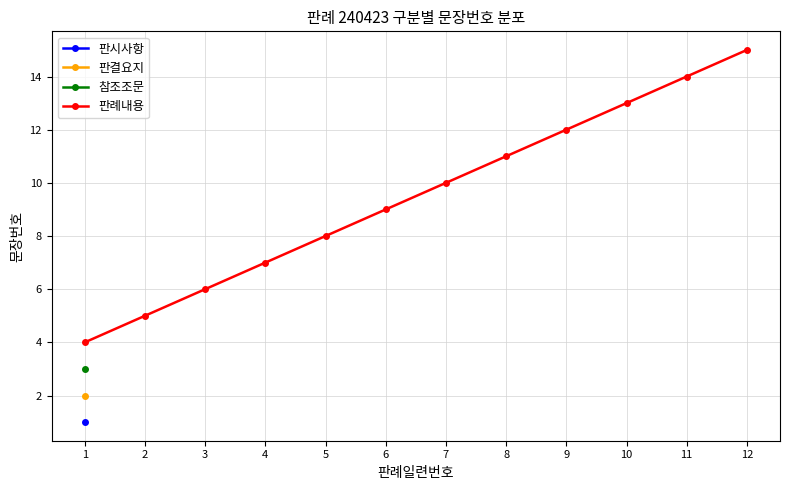

Rank the categories by value from lowest to highest.

1, 2, 3, 4, 5, 6, 7, 8, 9, 10, 11, 12